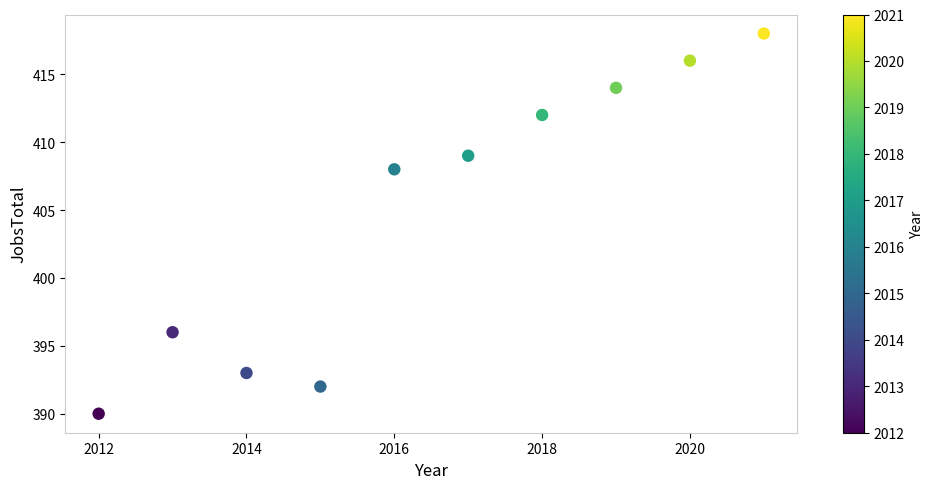

What is the average X value?

2016